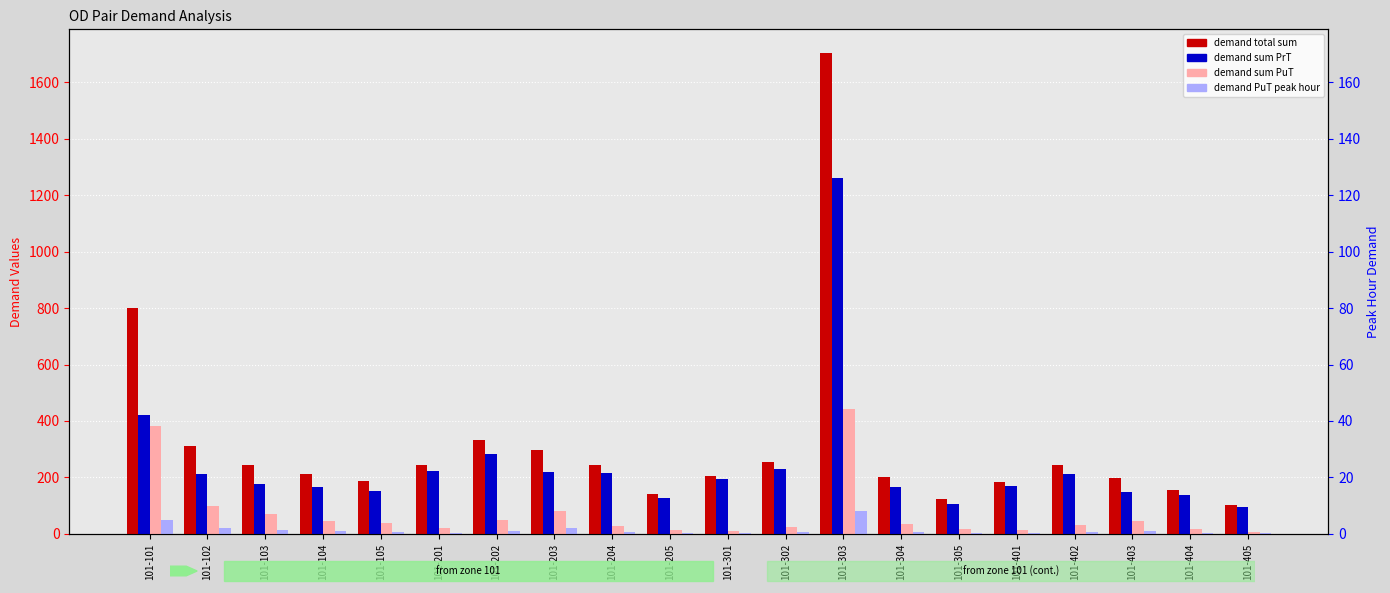

What is the sum of the demand PuT peak hour values at 101-404 and 101-205?

7.5